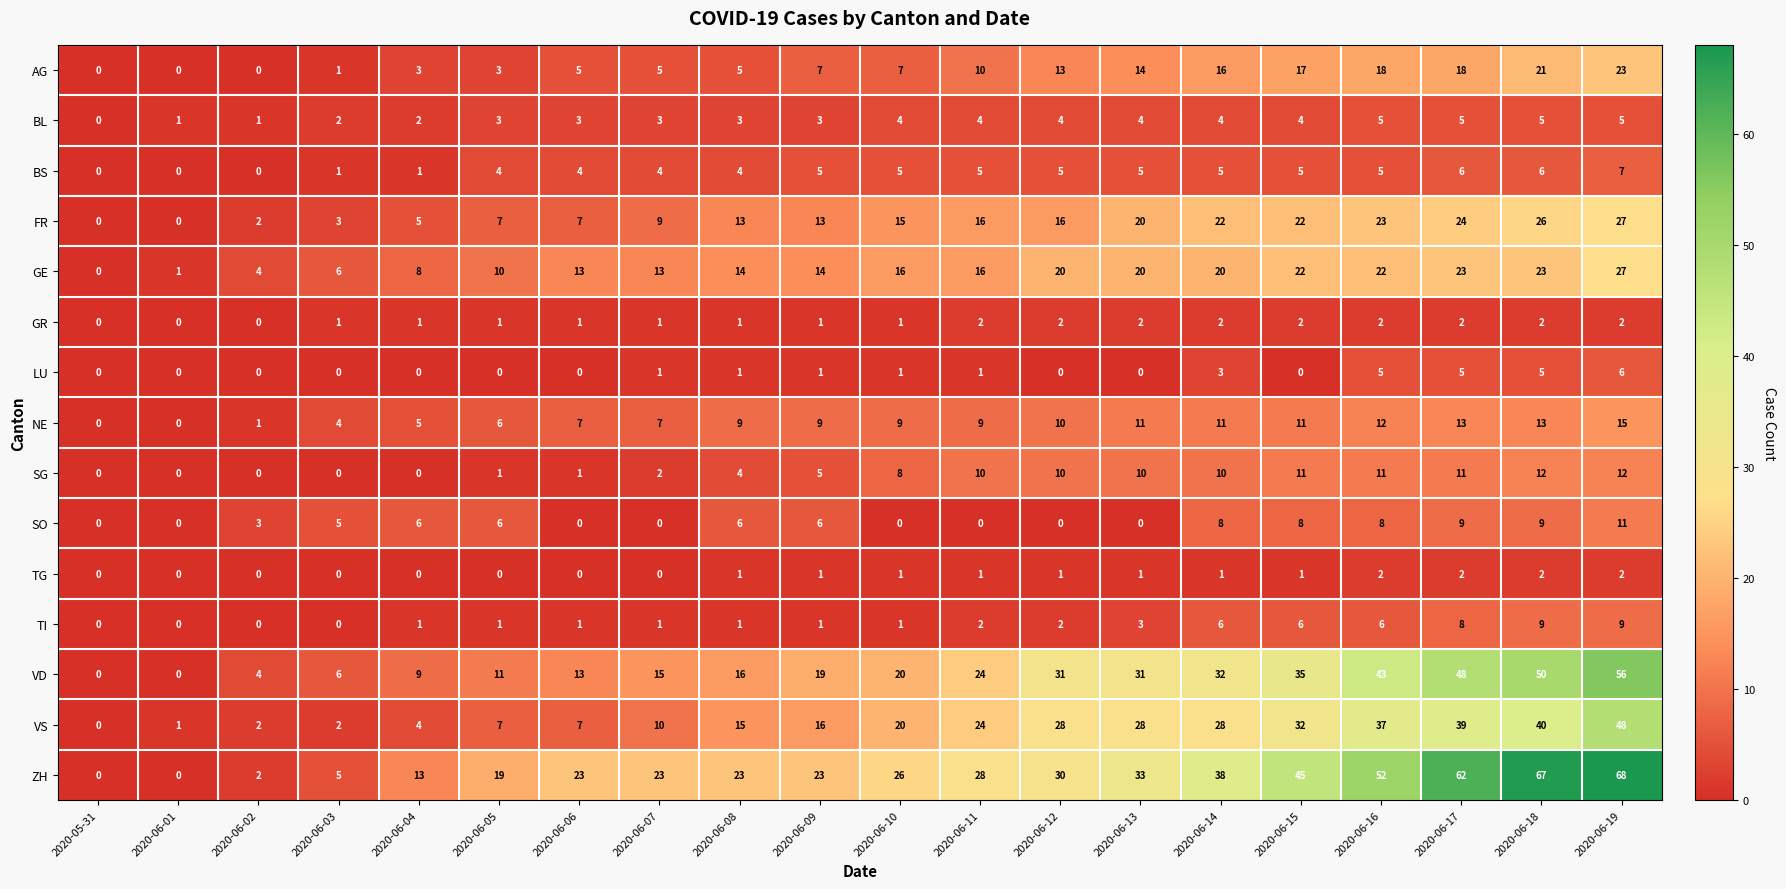

True or false: NE has a value of 2 at 2020-06-10.

False